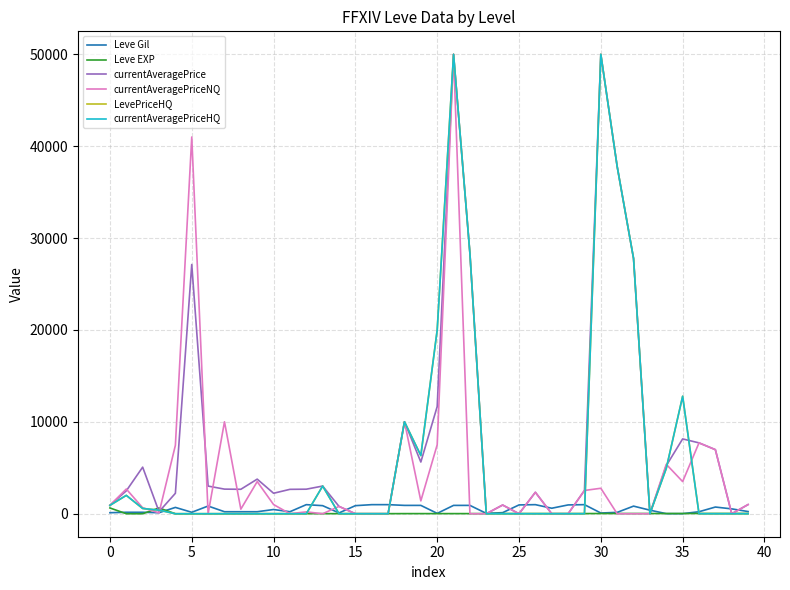

Does the chart display data point markers on the line(s)?

No